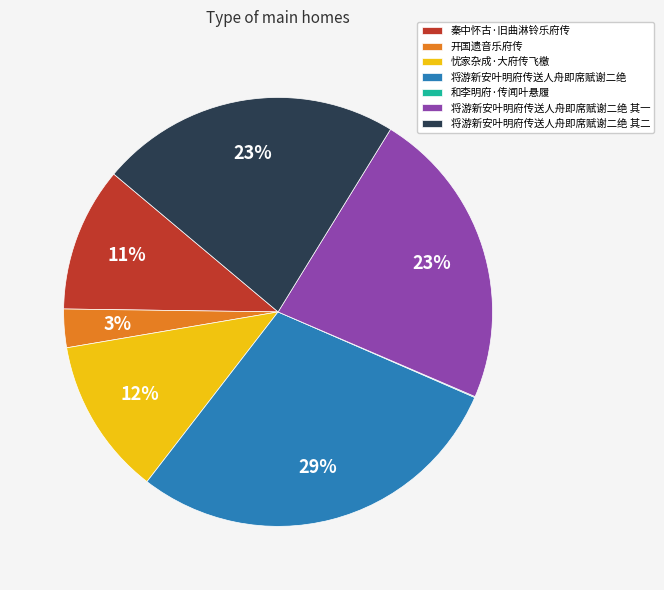

Between 秦中怀古·旧曲淋铃乐府传 and 将游新安叶明府传送人舟即席赋谢二绝 其二, which is larger?

将游新安叶明府传送人舟即席赋谢二绝 其二